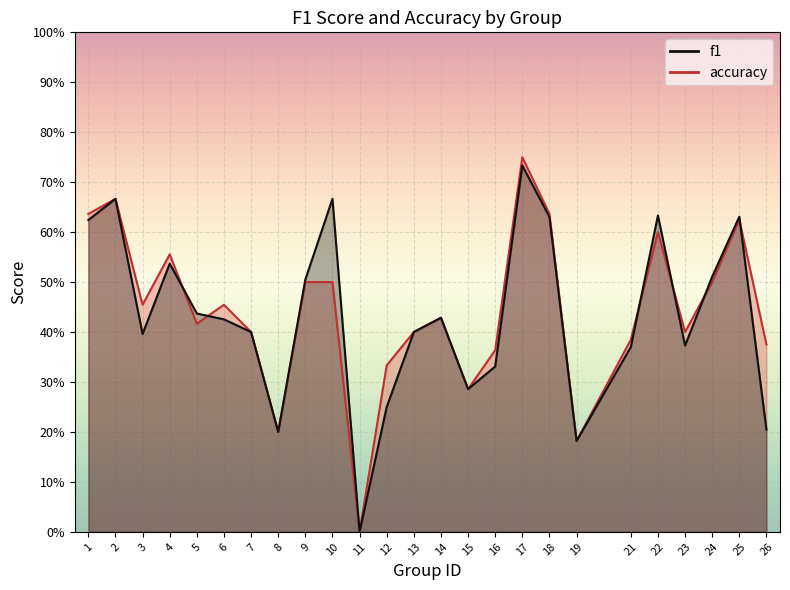

The value of accuracy at 17 is 0.8. True or false?

True